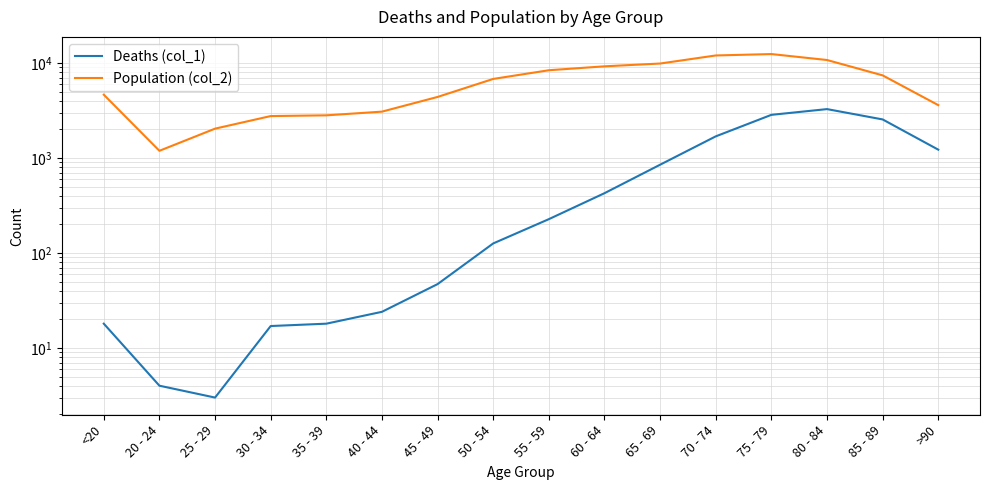

Reading right to left, list all the values displayed in this chart.

Deaths (col_1): 1224	2548	3273	2848	1690	850	426	227	126	47	24	18	17	3	4	18
Population (col_2): 3604	7417	10764	12434	12018	9883	9236	8400	6803	4396	3078	2814	2765	2038	1191	4641